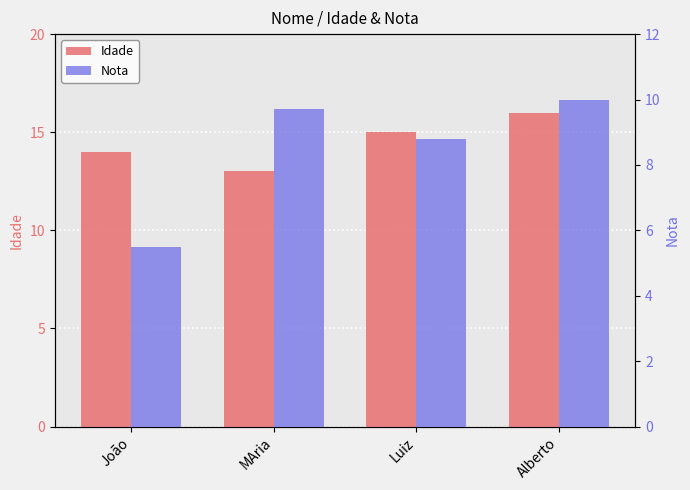

Reading left to right, list all the values displayed in this chart.

Idade: 14.0	13.0	15.0	16.0
Nota: 5.5	9.7	8.8	10.0